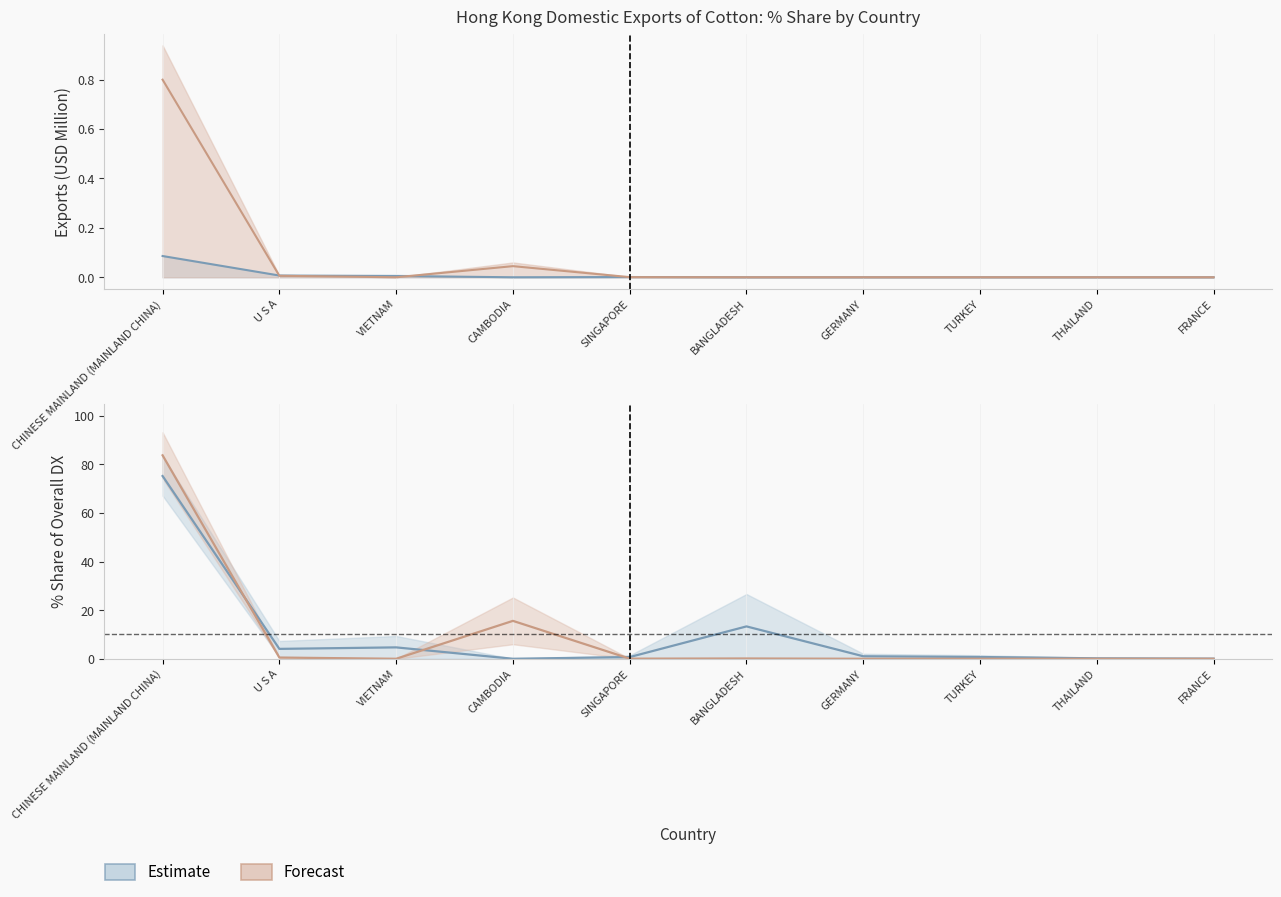

At which category does the chart reach its minimum across all series?

VIETNAM